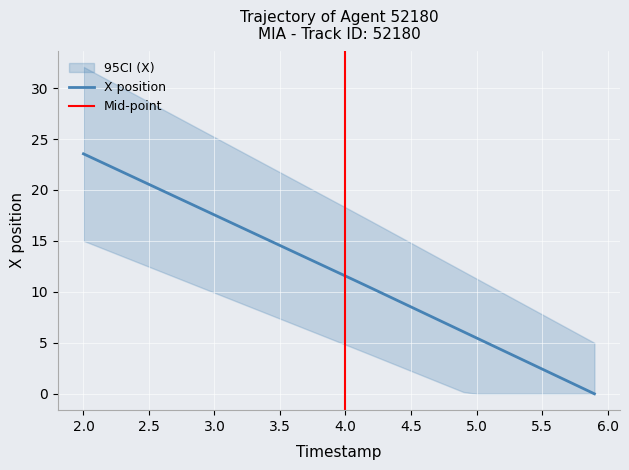

The value of X position at 3.0 is 29.2. True or false?

False